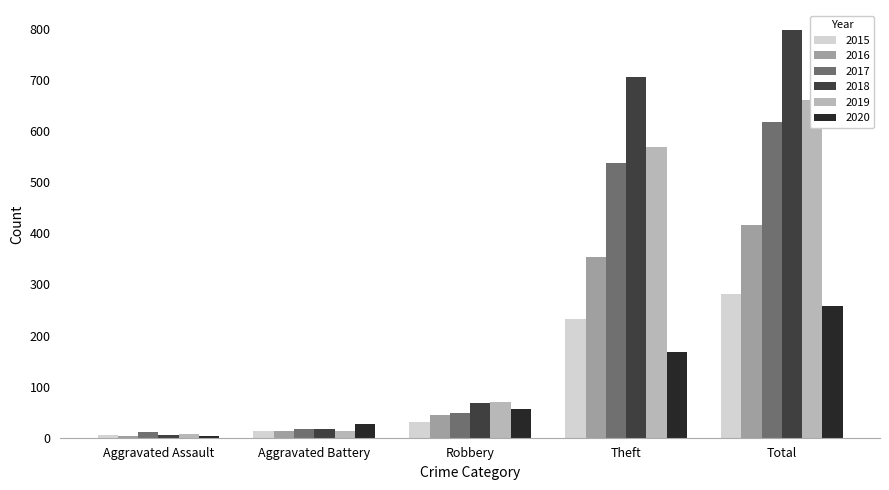

Which has a higher value, Aggravated Assault or Total?

Total